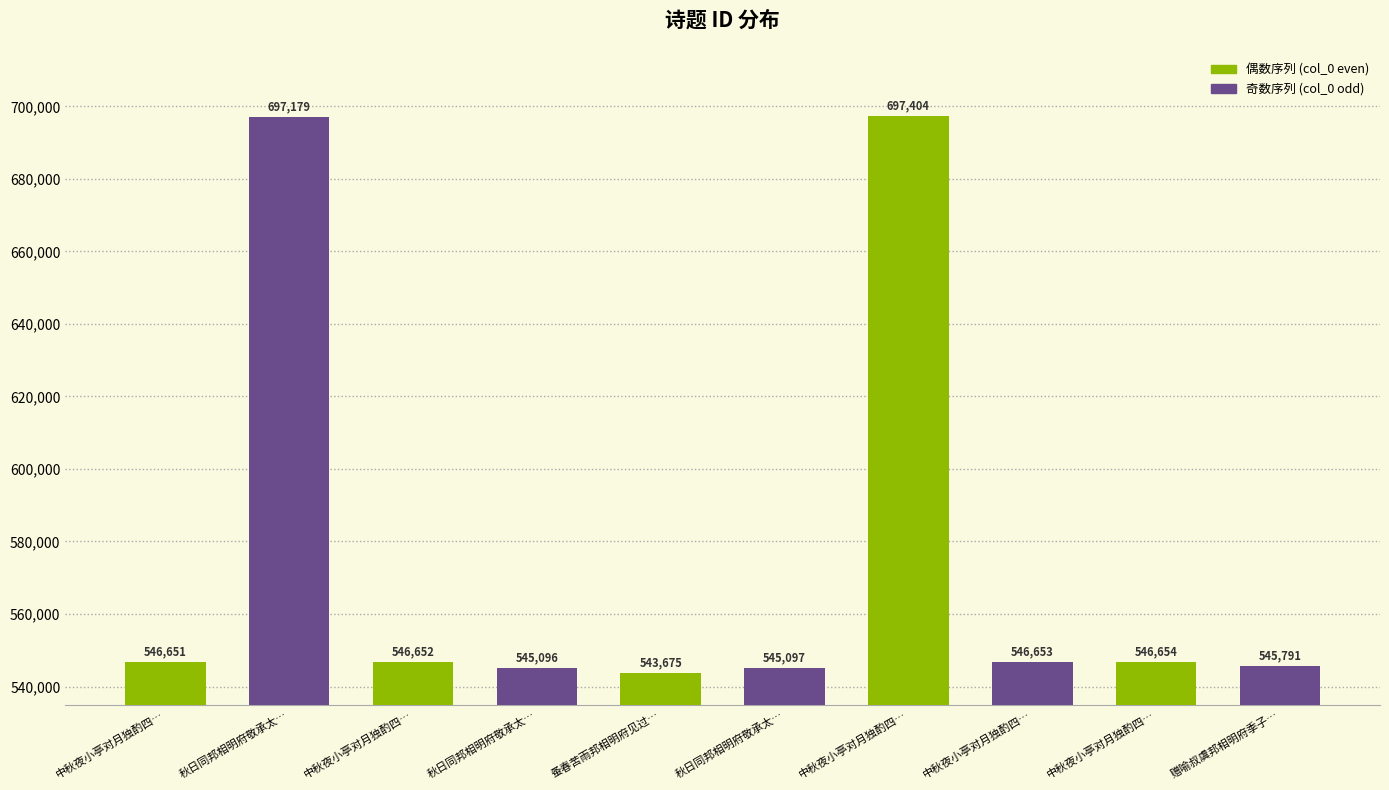

How many values are below 546652?

5